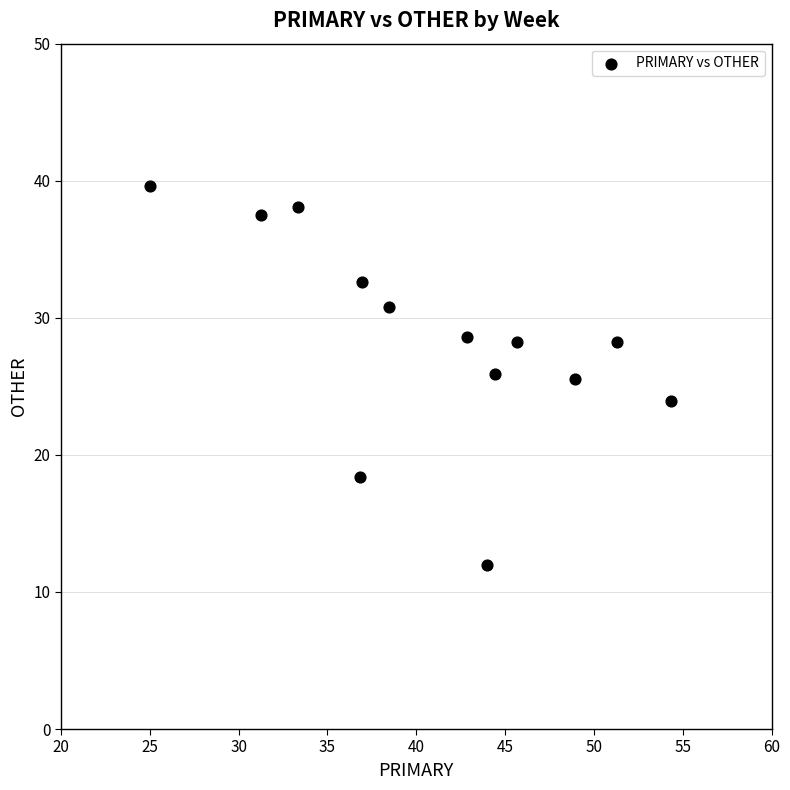

What is the range of Y values (max minus min)?

27.6